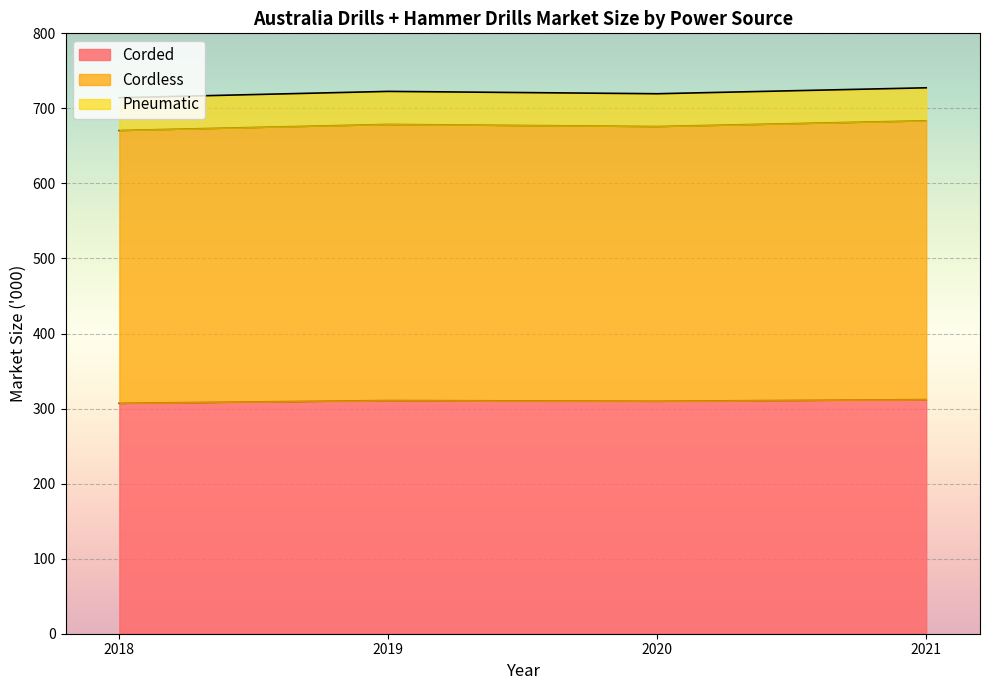

What is the total value across all series at 2018?

714.2